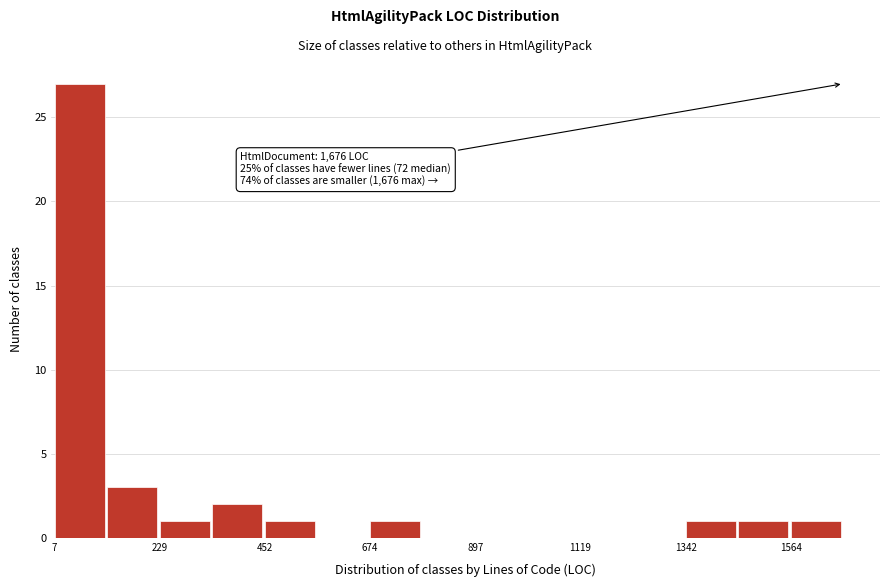

Read against the x-axis, roughly where is the centre of the tallest bar?

50